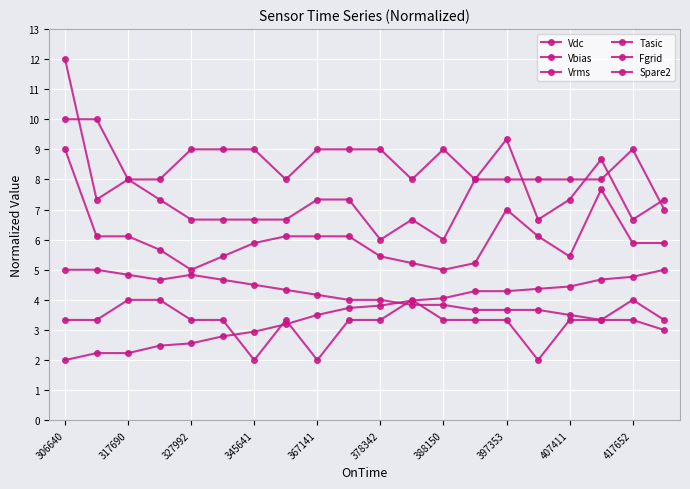

Count the number of categories in the chart.

20